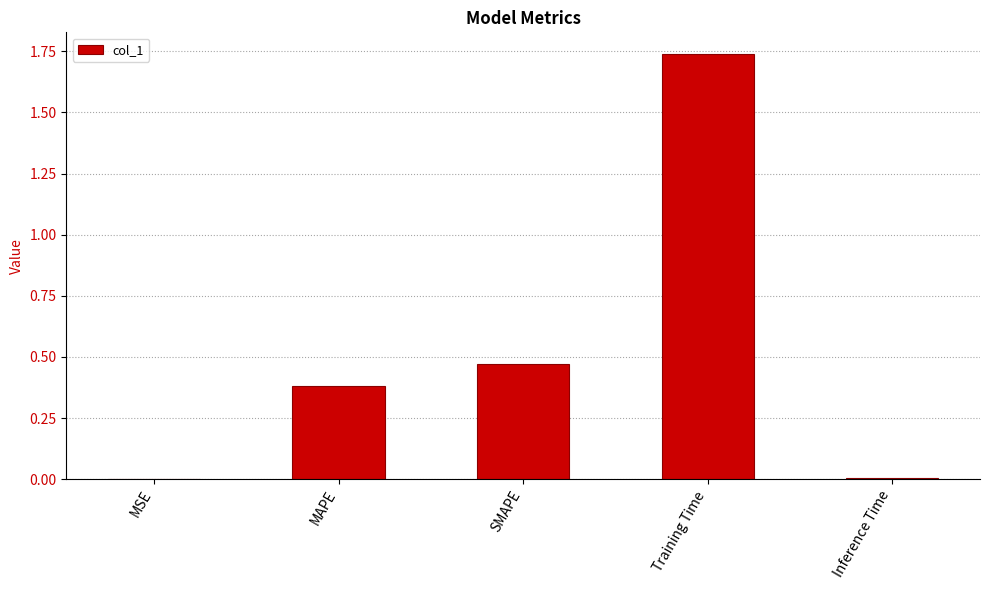

Which category has the highest value across all series?

Training Time